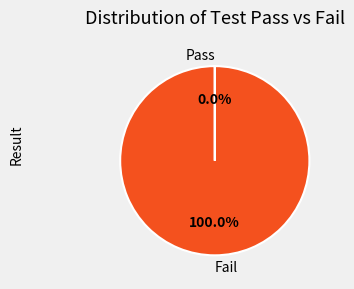

Is there a majority slice in this chart?

Yes